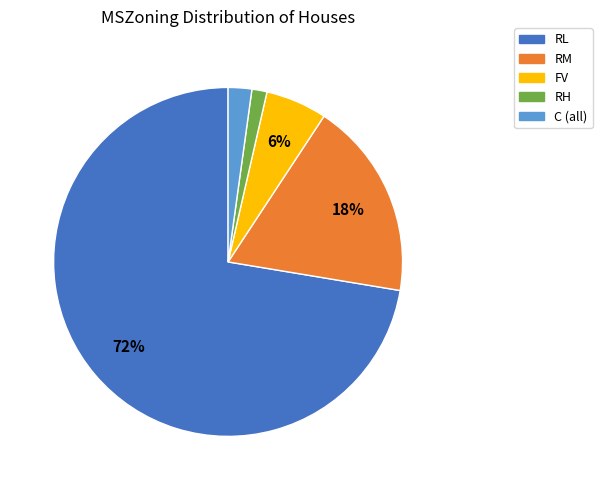

True or false: FV accounts for 6% of the total.

True